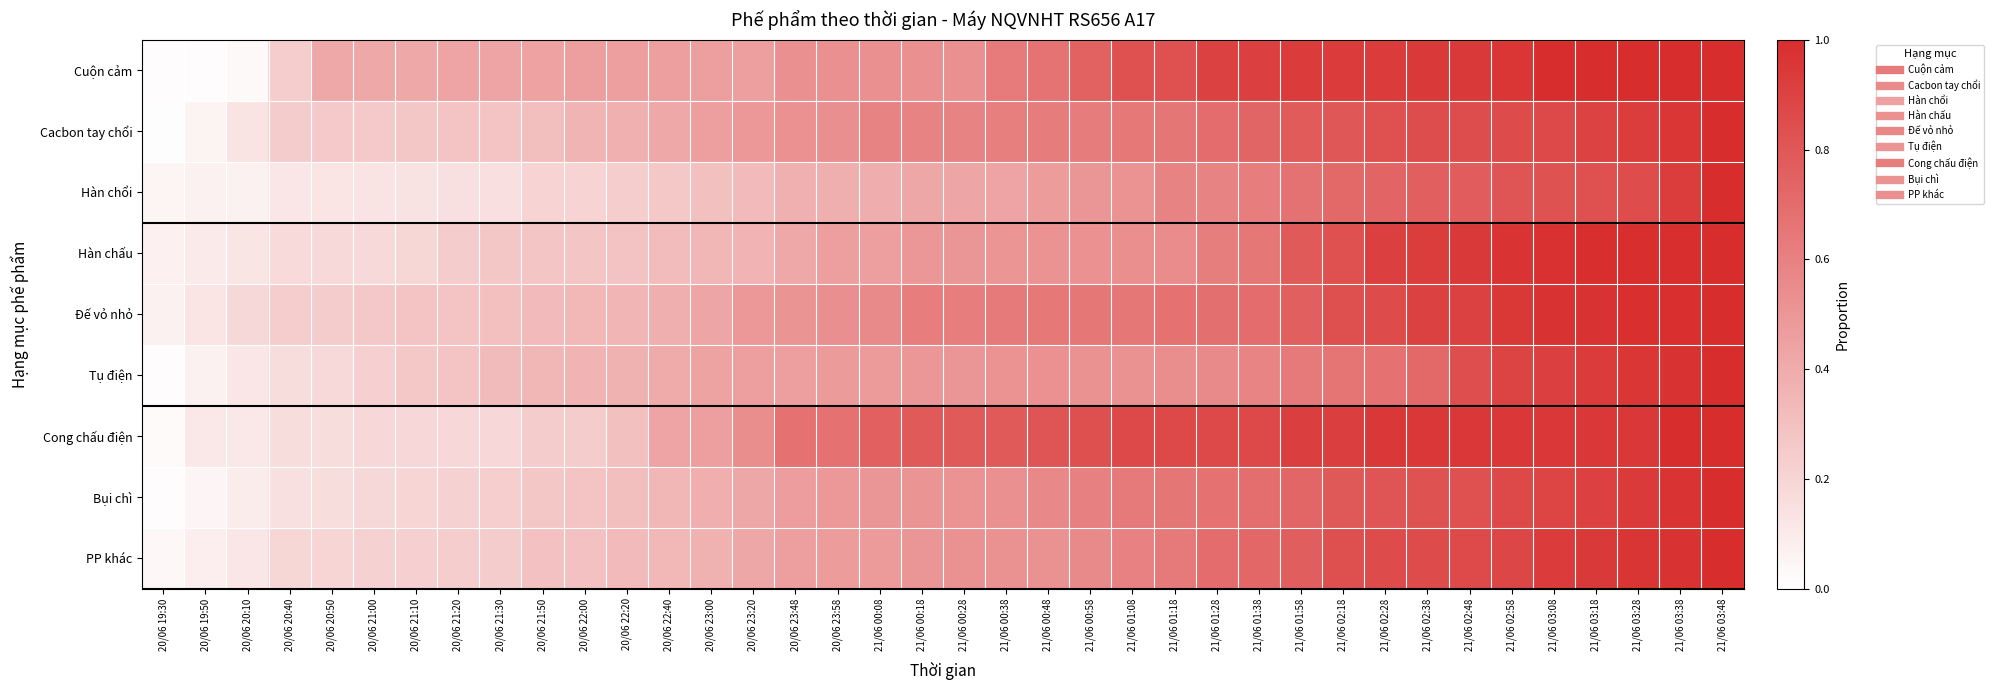

Reading left to right, extract all data points from this chart.

Cuộn cảm: 20/06 19:30=0.0	20/06 19:50=0.0	20/06 20:10=0.0	20/06 20:40=0.2	20/06 20:50=0.4	20/06 21:00=0.4	20/06 21:10=0.4	20/06 21:20=0.4	20/06 21:30=0.4	20/06 21:50=0.4	20/06 22:00=0.5	20/06 22:20=0.5	20/06 22:40=0.5	20/06 23:00=0.5	20/06 23:20=0.5	20/06 23:48=0.5	20/06 23:58=0.5	21/06 00:08=0.5	21/06 00:18=0.5	21/06 00:28=0.5	21/06 00:38=0.6	21/06 00:48=0.7	21/06 00:58=0.8	21/06 01:08=0.8	21/06 01:18=0.8	21/06 01:28=0.9	21/06 01:38=0.9	21/06 01:58=0.9	21/06 02:18=0.9	21/06 02:28=0.9	21/06 02:38=0.9	21/06 02:48=0.9	21/06 02:58=1.0	21/06 03:08=1.0	21/06 03:18=1.0	21/06 03:28=1.0	21/06 03:38=1.0	21/06 03:48=1.0
Cacbon tay chổi: 20/06 19:30=0.0	20/06 19:50=0.1	20/06 20:10=0.1	20/06 20:40=0.2	20/06 20:50=0.3	20/06 21:00=0.3	20/06 21:10=0.3	20/06 21:20=0.3	20/06 21:30=0.3	20/06 21:50=0.3	20/06 22:00=0.4	20/06 22:20=0.4	20/06 22:40=0.4	20/06 23:00=0.5	20/06 23:20=0.5	20/06 23:48=0.5	20/06 23:58=0.5	21/06 00:08=0.6	21/06 00:18=0.6	21/06 00:28=0.6	21/06 00:38=0.6	21/06 00:48=0.6	21/06 00:58=0.6	21/06 01:08=0.6	21/06 01:18=0.7	21/06 01:28=0.7	21/06 01:38=0.7	21/06 01:58=0.8	21/06 02:18=0.8	21/06 02:28=0.8	21/06 02:38=0.8	21/06 02:48=0.8	21/06 02:58=0.9	21/06 03:08=0.9	21/06 03:18=0.9	21/06 03:28=0.9	21/06 03:38=1.0	21/06 03:48=1.0
Hàn chổi: 20/06 19:30=0.1	20/06 19:50=0.1	20/06 20:10=0.1	20/06 20:40=0.1	20/06 20:50=0.1	20/06 21:00=0.1	20/06 21:10=0.1	20/06 21:20=0.1	20/06 21:30=0.2	20/06 21:50=0.2	20/06 22:00=0.2	20/06 22:20=0.2	20/06 22:40=0.3	20/06 23:00=0.3	20/06 23:20=0.3	20/06 23:48=0.4	20/06 23:58=0.4	21/06 00:08=0.4	21/06 00:18=0.4	21/06 00:28=0.4	21/06 00:38=0.4	21/06 00:48=0.5	21/06 00:58=0.5	21/06 01:08=0.5	21/06 01:18=0.6	21/06 01:28=0.6	21/06 01:38=0.6	21/06 01:58=0.7	21/06 02:18=0.7	21/06 02:28=0.7	21/06 02:38=0.8	21/06 02:48=0.8	21/06 02:58=0.8	21/06 03:08=0.8	21/06 03:18=0.8	21/06 03:28=0.9	21/06 03:38=0.9	21/06 03:48=1.0
Hàn chấu: 20/06 19:30=0.1	20/06 19:50=0.1	20/06 20:10=0.1	20/06 20:40=0.2	20/06 20:50=0.2	20/06 21:00=0.2	20/06 21:10=0.2	20/06 21:20=0.2	20/06 21:30=0.3	20/06 21:50=0.3	20/06 22:00=0.3	20/06 22:20=0.3	20/06 22:40=0.3	20/06 23:00=0.3	20/06 23:20=0.4	20/06 23:48=0.4	20/06 23:58=0.5	21/06 00:08=0.5	21/06 00:18=0.5	21/06 00:28=0.5	21/06 00:38=0.5	21/06 00:48=0.5	21/06 00:58=0.5	21/06 01:08=0.5	21/06 01:18=0.6	21/06 01:28=0.6	21/06 01:38=0.6	21/06 01:58=0.8	21/06 02:18=0.8	21/06 02:28=0.9	21/06 02:38=0.9	21/06 02:48=0.9	21/06 02:58=1.0	21/06 03:08=1.0	21/06 03:18=1.0	21/06 03:28=1.0	21/06 03:38=1.0	21/06 03:48=1.0
Đế vỏ nhỏ: 20/06 19:30=0.1	20/06 19:50=0.1	20/06 20:10=0.2	20/06 20:40=0.2	20/06 20:50=0.2	20/06 21:00=0.3	20/06 21:10=0.3	20/06 21:20=0.3	20/06 21:30=0.3	20/06 21:50=0.3	20/06 22:00=0.3	20/06 22:20=0.4	20/06 22:40=0.4	20/06 23:00=0.4	20/06 23:20=0.5	20/06 23:48=0.5	20/06 23:58=0.5	21/06 00:08=0.6	21/06 00:18=0.6	21/06 00:28=0.6	21/06 00:38=0.6	21/06 00:48=0.6	21/06 00:58=0.6	21/06 01:08=0.6	21/06 01:18=0.7	21/06 01:28=0.7	21/06 01:38=0.7	21/06 01:58=0.8	21/06 02:18=0.8	21/06 02:28=0.9	21/06 02:38=0.9	21/06 02:48=0.9	21/06 02:58=1.0	21/06 03:08=1.0	21/06 03:18=1.0	21/06 03:28=1.0	21/06 03:38=1.0	21/06 03:48=1.0
Tụ điện: 20/06 19:30=0.0	20/06 19:50=0.1	20/06 20:10=0.1	20/06 20:40=0.2	20/06 20:50=0.2	20/06 21:00=0.2	20/06 21:10=0.3	20/06 21:20=0.3	20/06 21:30=0.3	20/06 21:50=0.3	20/06 22:00=0.4	20/06 22:20=0.4	20/06 22:40=0.4	20/06 23:00=0.4	20/06 23:20=0.5	20/06 23:48=0.5	20/06 23:58=0.5	21/06 00:08=0.5	21/06 00:18=0.5	21/06 00:28=0.5	21/06 00:38=0.5	21/06 00:48=0.5	21/06 00:58=0.5	21/06 01:08=0.5	21/06 01:18=0.5	21/06 01:28=0.6	21/06 01:38=0.6	21/06 01:58=0.6	21/06 02:18=0.7	21/06 02:28=0.7	21/06 02:38=0.7	21/06 02:48=0.8	21/06 02:58=0.9	21/06 03:08=0.9	21/06 03:18=0.9	21/06 03:28=1.0	21/06 03:38=1.0	21/06 03:48=1.0
Cong chấu điện: 20/06 19:30=0.0	20/06 19:50=0.1	20/06 20:10=0.1	20/06 20:40=0.2	20/06 20:50=0.2	20/06 21:00=0.2	20/06 21:10=0.2	20/06 21:20=0.2	20/06 21:30=0.2	20/06 21:50=0.2	20/06 22:00=0.2	20/06 22:20=0.3	20/06 22:40=0.4	20/06 23:00=0.5	20/06 23:20=0.5	20/06 23:48=0.7	20/06 23:58=0.7	21/06 00:08=0.8	21/06 00:18=0.8	21/06 00:28=0.8	21/06 00:38=0.8	21/06 00:48=0.8	21/06 00:58=0.8	21/06 01:08=0.9	21/06 01:18=0.9	21/06 01:28=0.9	21/06 01:38=0.9	21/06 01:58=0.9	21/06 02:18=0.9	21/06 02:28=0.9	21/06 02:38=0.9	21/06 02:48=0.9	21/06 02:58=0.9	21/06 03:08=0.9	21/06 03:18=0.9	21/06 03:28=0.9	21/06 03:38=1.0	21/06 03:48=1.0
Bụi chì: 20/06 19:30=0.0	20/06 19:50=0.0	20/06 20:10=0.1	20/06 20:40=0.1	20/06 20:50=0.2	20/06 21:00=0.2	20/06 21:10=0.2	20/06 21:20=0.2	20/06 21:30=0.2	20/06 21:50=0.3	20/06 22:00=0.3	20/06 22:20=0.3	20/06 22:40=0.3	20/06 23:00=0.4	20/06 23:20=0.4	20/06 23:48=0.5	20/06 23:58=0.5	21/06 00:08=0.5	21/06 00:18=0.5	21/06 00:28=0.5	21/06 00:38=0.5	21/06 00:48=0.6	21/06 00:58=0.6	21/06 01:08=0.6	21/06 01:18=0.7	21/06 01:28=0.7	21/06 01:38=0.7	21/06 01:58=0.7	21/06 02:18=0.8	21/06 02:28=0.8	21/06 02:38=0.8	21/06 02:48=0.8	21/06 02:58=0.9	21/06 03:08=0.9	21/06 03:18=0.9	21/06 03:28=0.9	21/06 03:38=1.0	21/06 03:48=1.0
PP khác: 20/06 19:30=0.0	20/06 19:50=0.1	20/06 20:10=0.1	20/06 20:40=0.2	20/06 20:50=0.2	20/06 21:00=0.2	20/06 21:10=0.2	20/06 21:20=0.2	20/06 21:30=0.2	20/06 21:50=0.3	20/06 22:00=0.3	20/06 22:20=0.3	20/06 22:40=0.3	20/06 23:00=0.4	20/06 23:20=0.4	20/06 23:48=0.5	20/06 23:58=0.5	21/06 00:08=0.5	21/06 00:18=0.5	21/06 00:28=0.5	21/06 00:38=0.5	21/06 00:48=0.5	21/06 00:58=0.6	21/06 01:08=0.6	21/06 01:18=0.6	21/06 01:28=0.7	21/06 01:38=0.7	21/06 01:58=0.8	21/06 02:18=0.8	21/06 02:28=0.9	21/06 02:38=0.9	21/06 02:48=0.9	21/06 02:58=0.9	21/06 03:08=0.9	21/06 03:18=0.9	21/06 03:28=1.0	21/06 03:38=1.0	21/06 03:48=1.0